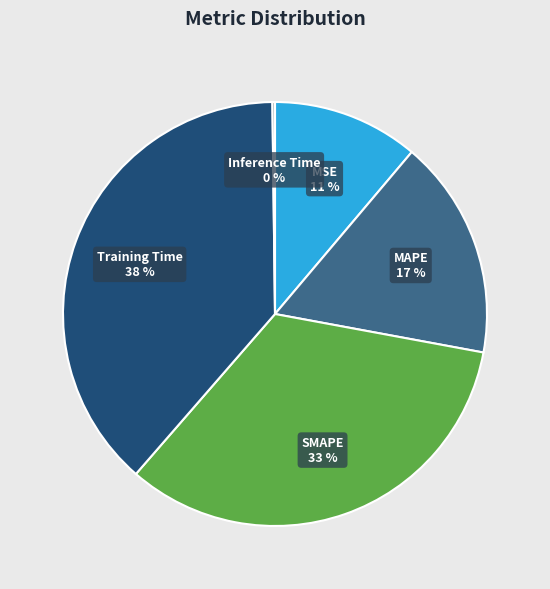

Which has a higher value, Training Time or MAPE?

Training Time